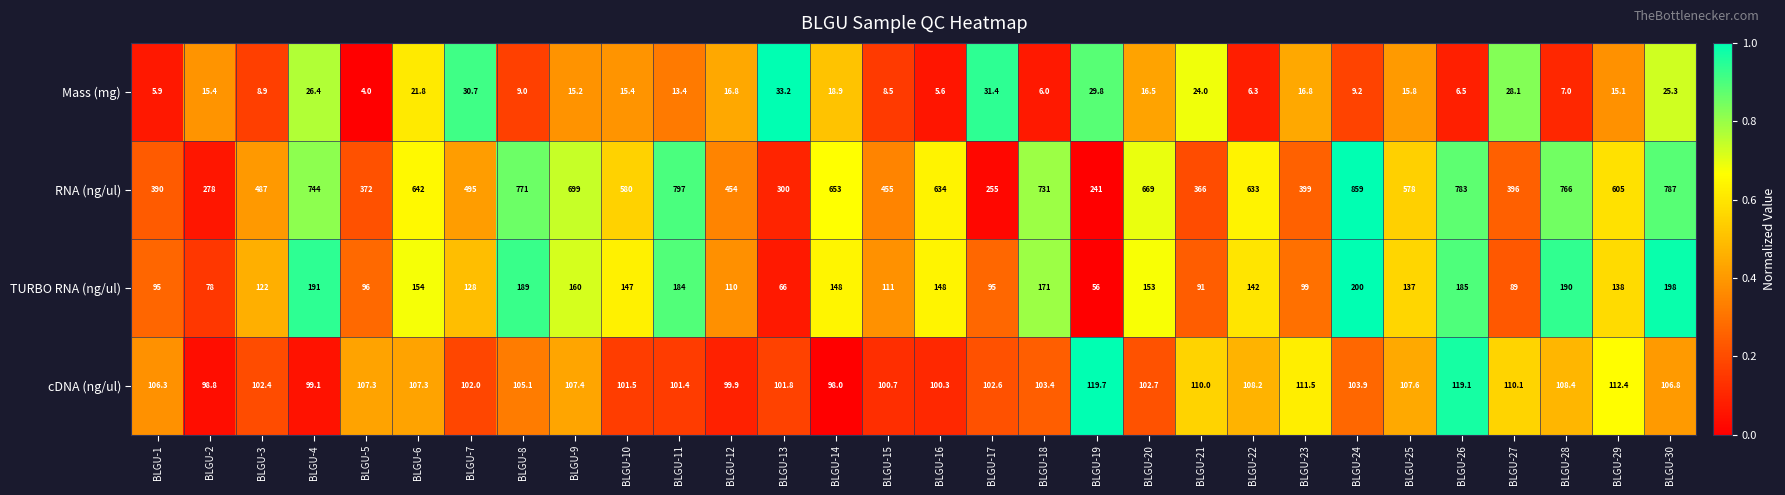

Which series has the largest total across all categories?

RNA (ng/ul)